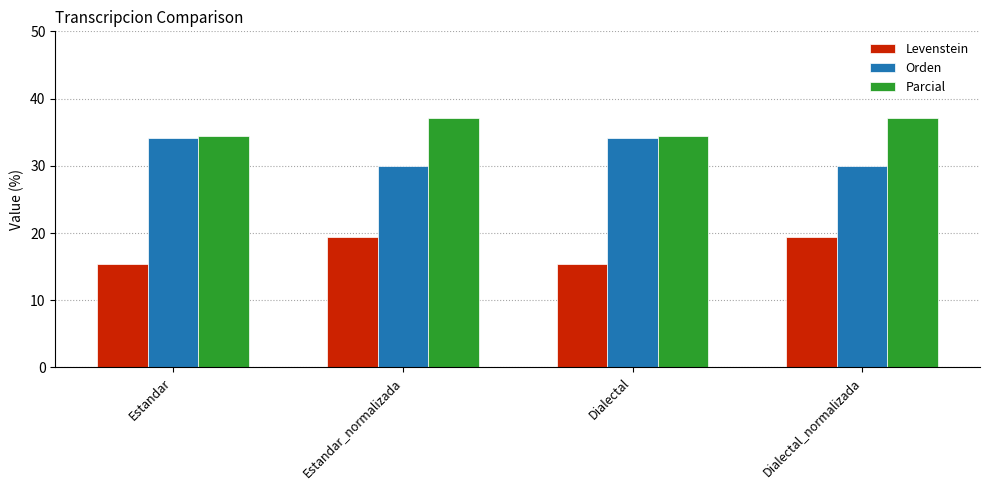

Is the value of Levenstein at Estandar_normalizada greater than the value of Parcial at Estandar_normalizada?

No